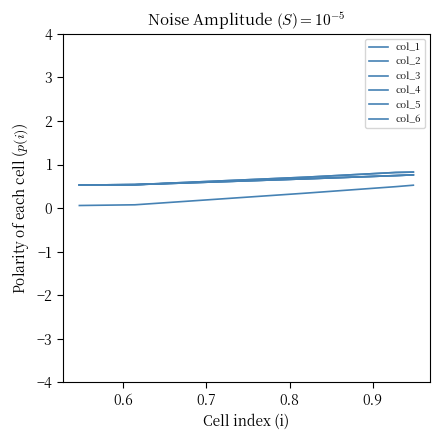

What is the value of the col_2 point at the 3rd from the left?

0.7